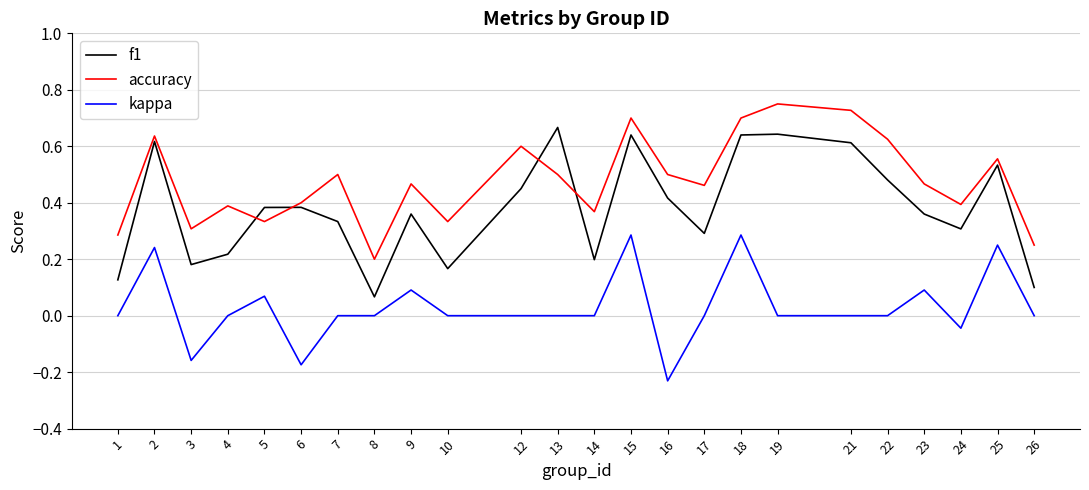

Between which two adjacent categories do accuracy and f1 first intersect?

4 and 5